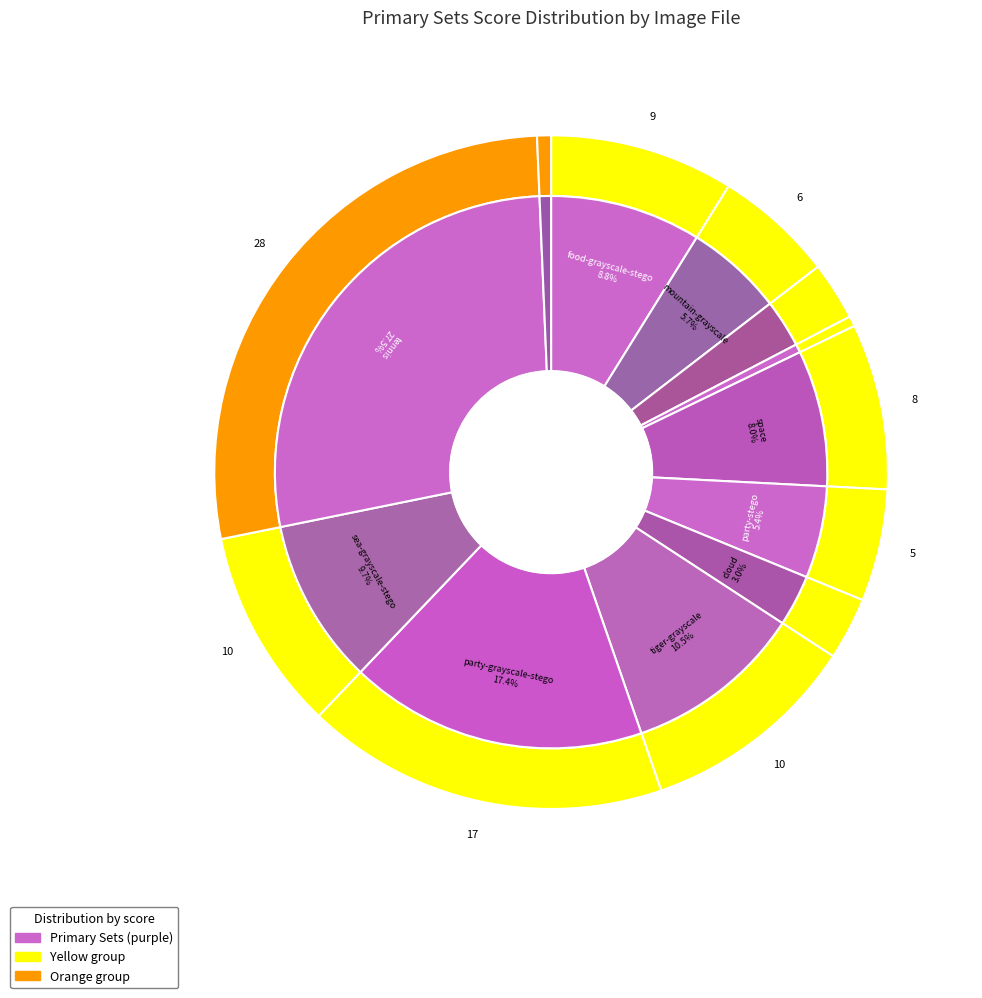

How much of the chart is everything except food-grayscale-stego.jpg?

91.2%